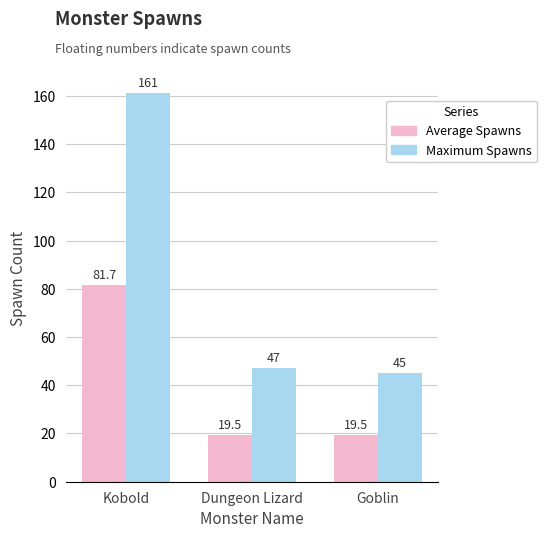

Rank the series at Kobold from lowest to highest value.

Average Spawns, Maximum Spawns